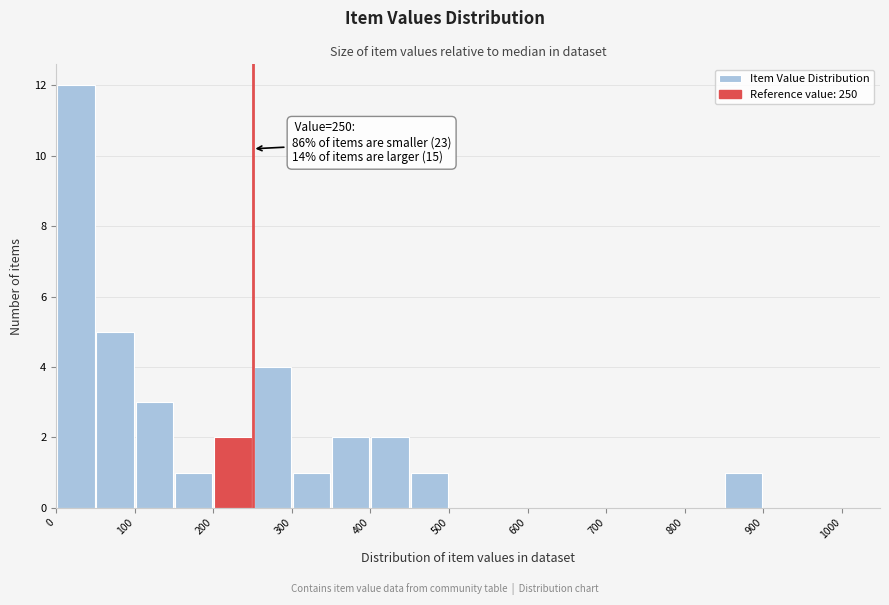

Which range on the x-axis has the tallest bar?

0 to 50